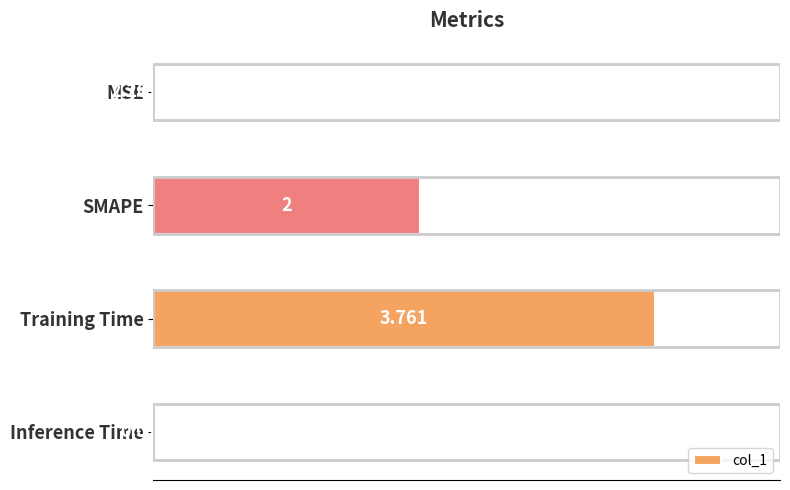

At which label is the value closest to 1?

Inference Time